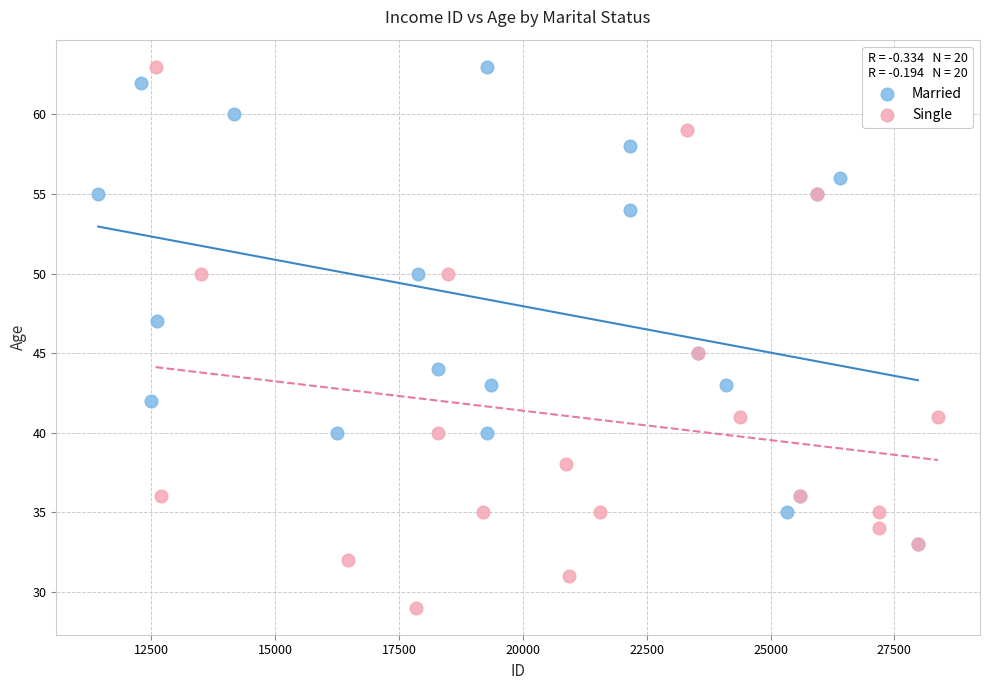

Which series reaches the minimum Y coordinate?

Single